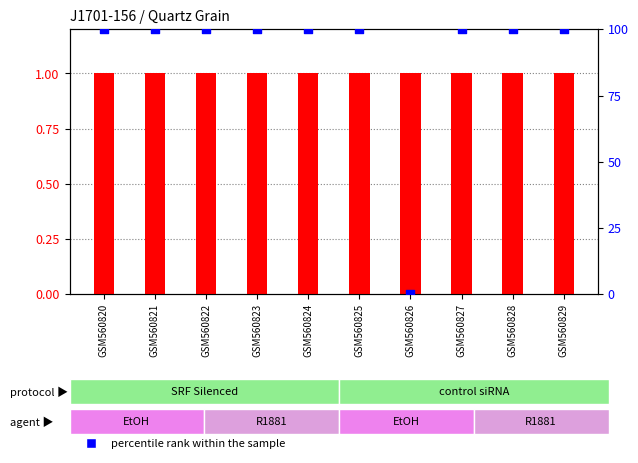

At how many categories does at least one series exceed 88?

9